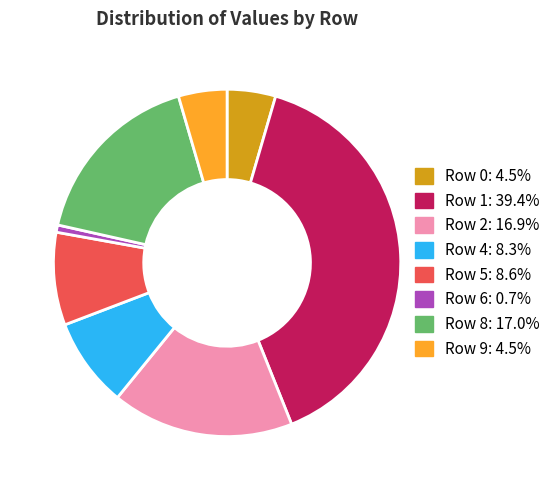

Does any single category account for the majority?

No